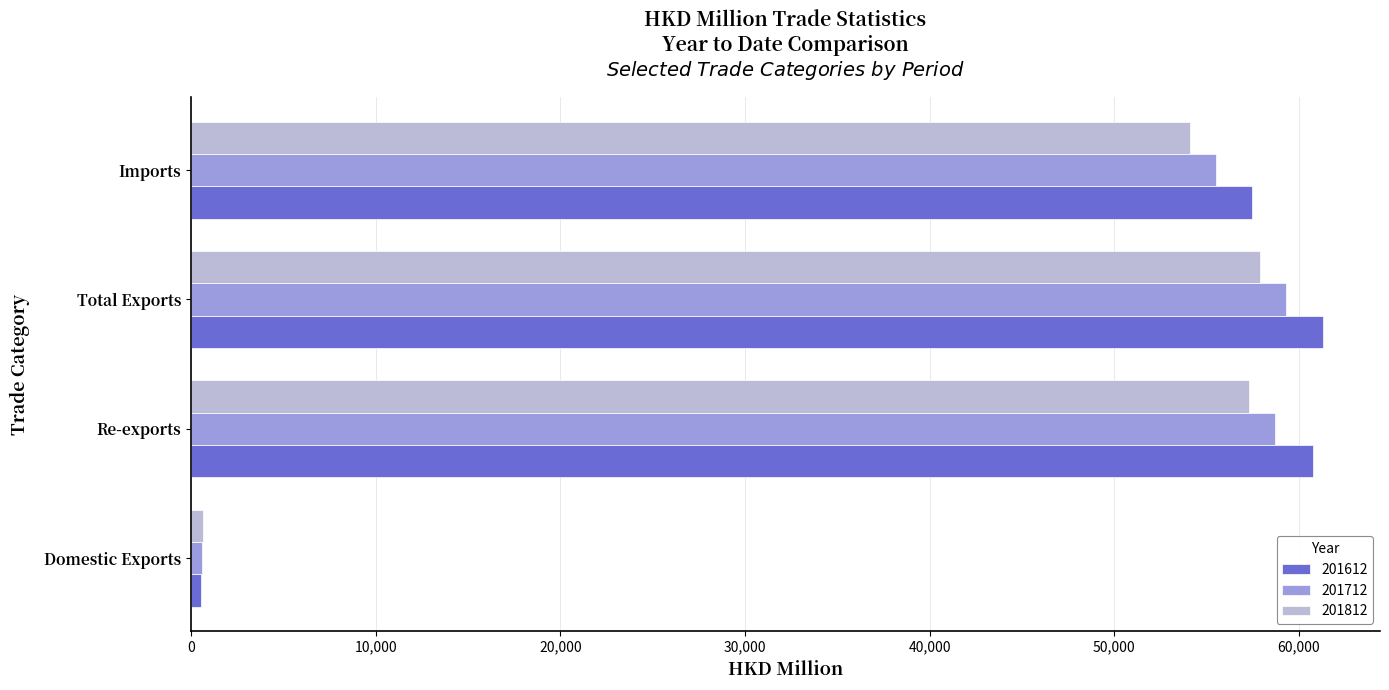

What is the spread (max minus min) of values at Imports?

3366.5